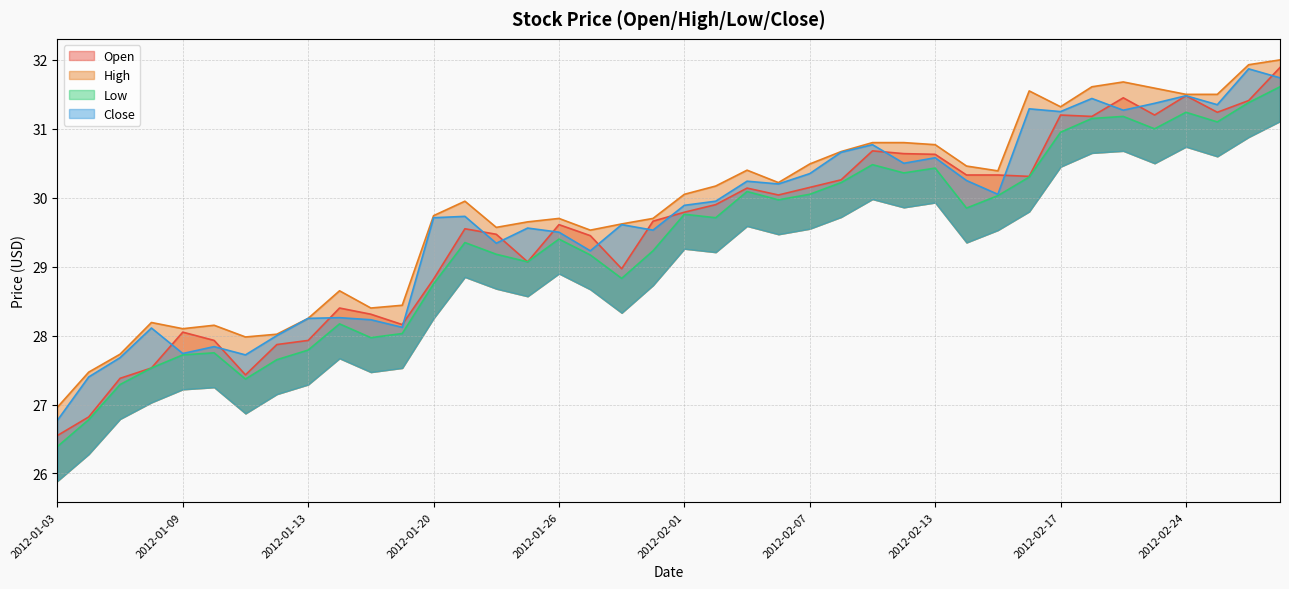

Is the value of High at 2012-02-03 greater than the value of Open at 2012-02-22?

No